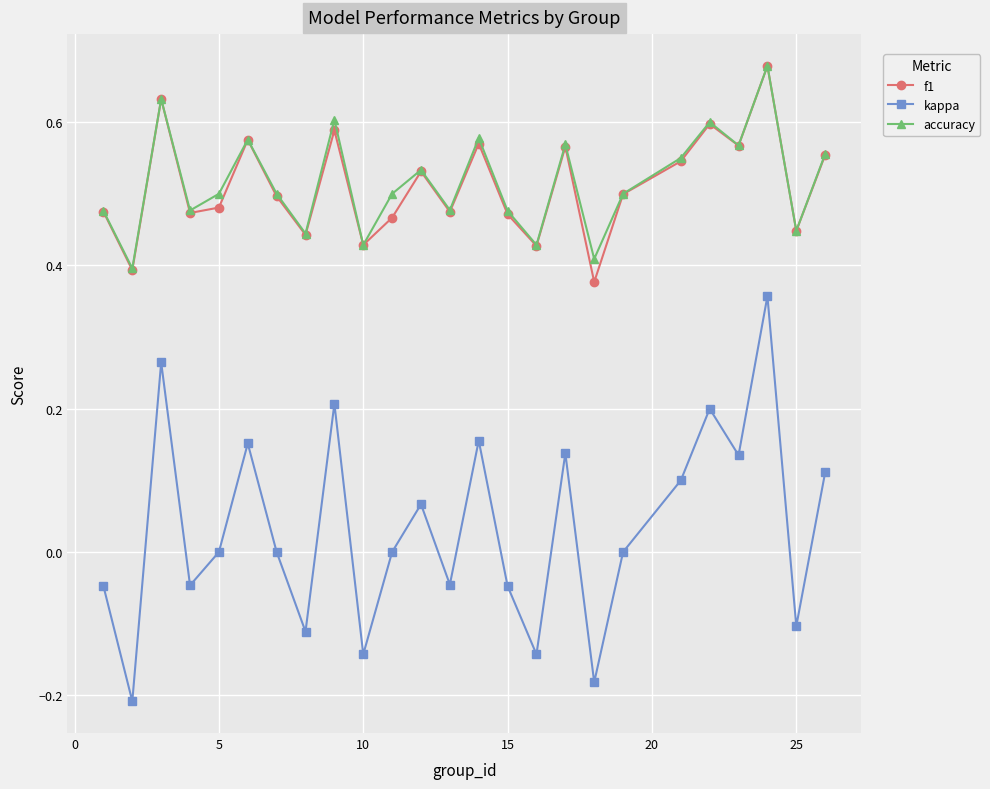

Which series has the largest range (max minus min)?

kappa